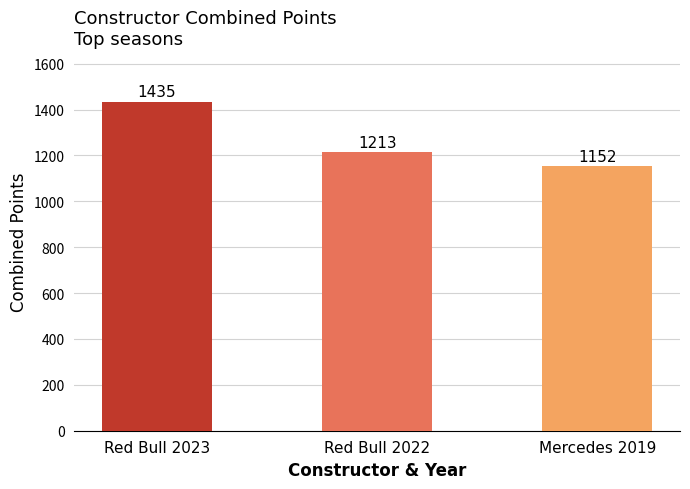

What is the difference between the second highest and minimum values?

61